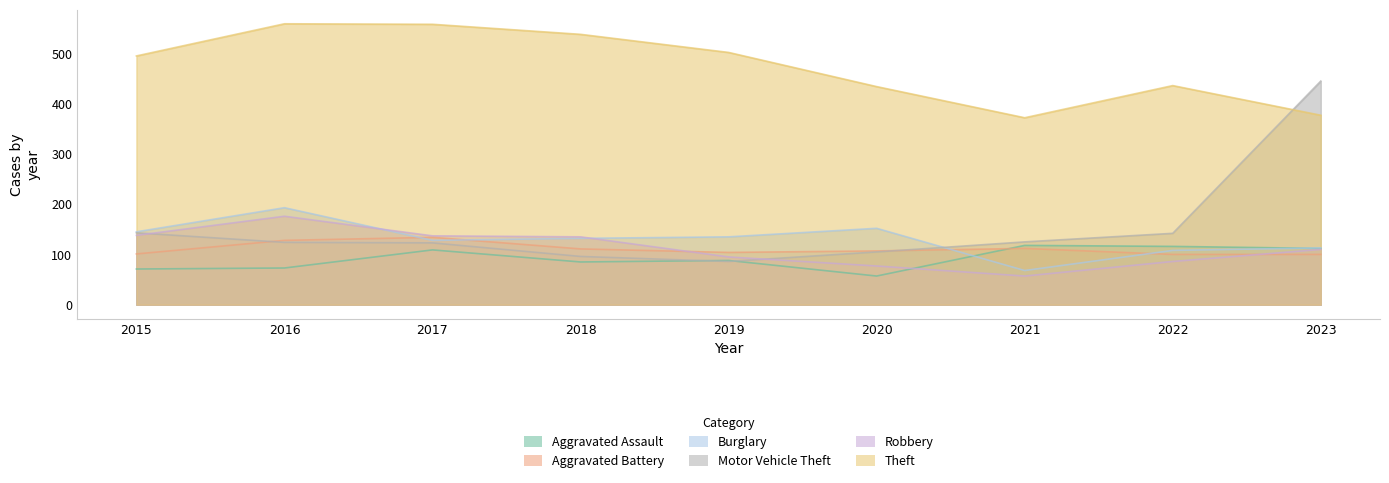

Reading right to left, what are all the values shown in this chart?

Aggravated Assault: 2023=112	2022=116	2021=118	2020=57	2019=88	2018=85	2017=109	2016=73	2015=71
Aggravated Battery: 2023=100	2022=100	2021=112	2020=107	2019=104	2018=111	2017=134	2016=128	2015=101
Burglary: 2023=113	2022=108	2021=68	2020=152	2019=135	2018=132	2017=128	2016=193	2015=145
Motor Vehicle Theft: 2023=445	2022=142	2021=125	2020=105	2019=86	2018=96	2017=123	2016=124	2015=143
Robbery: 2023=110	2022=86	2021=57	2020=77	2019=95	2018=135	2017=137	2016=176	2015=138
Theft: 2023=377	2022=436	2021=372	2020=434	2019=502	2018=538	2017=558	2016=559	2015=495